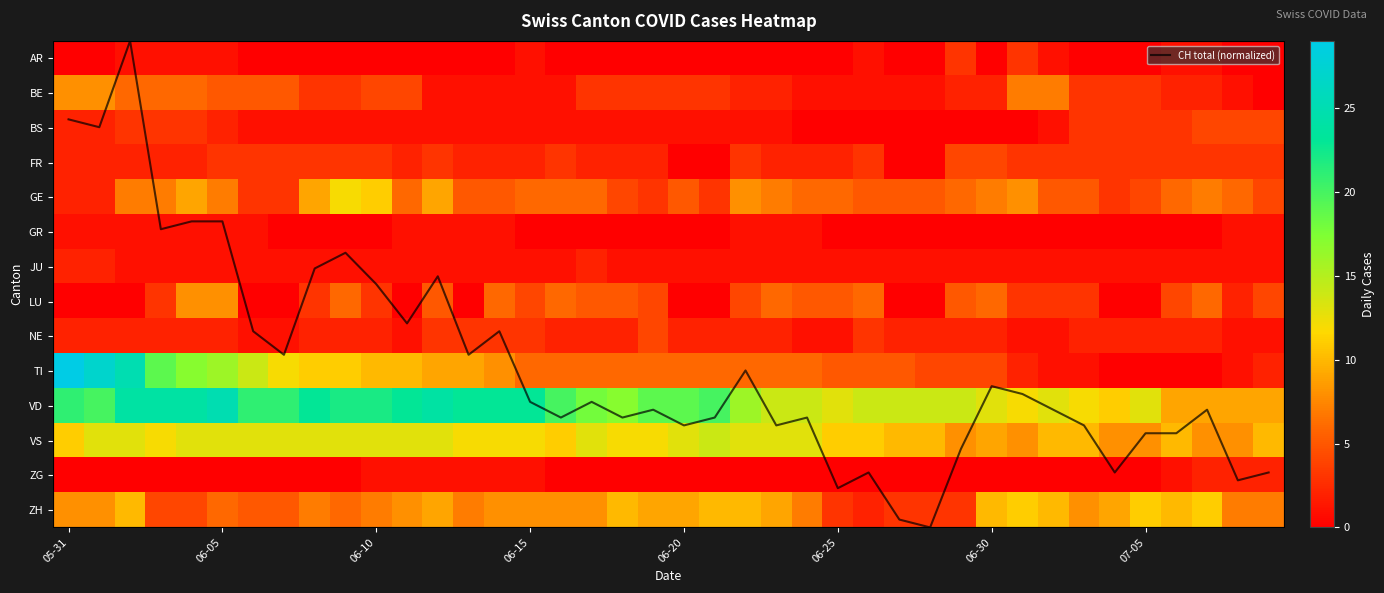

What is the maximum value for VS?

14.0